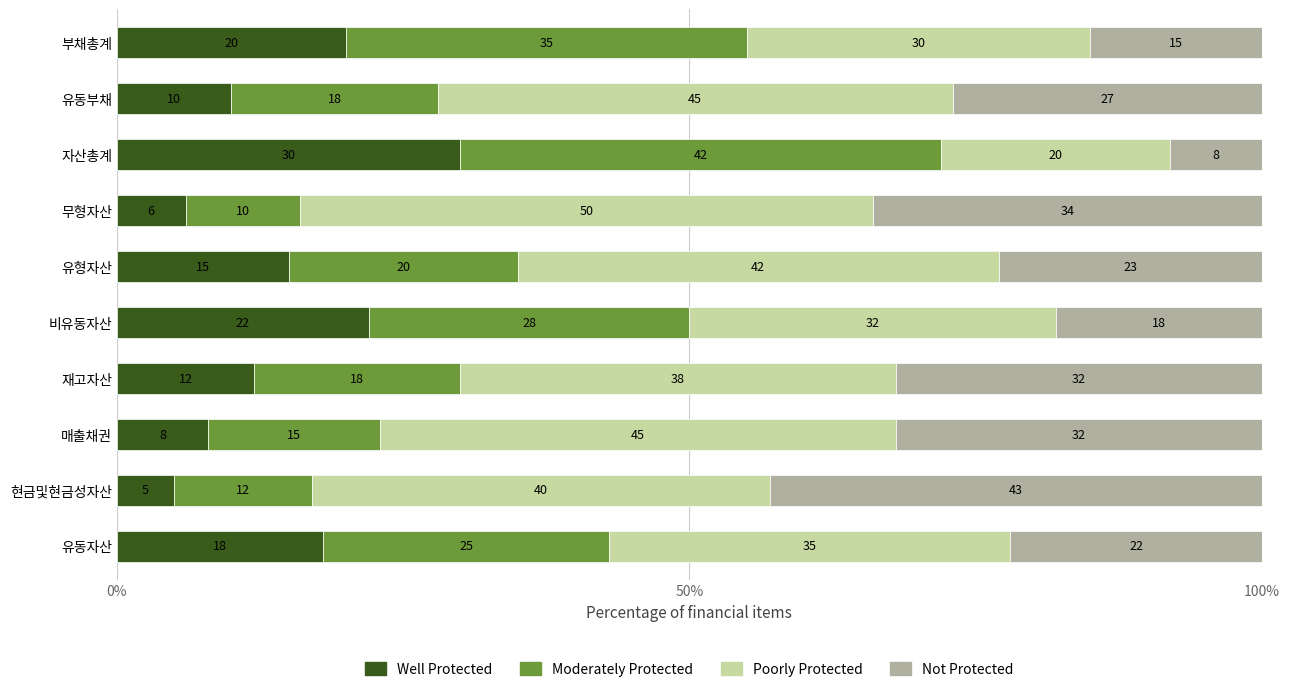

What is the total value across all series at 유동부채?

100